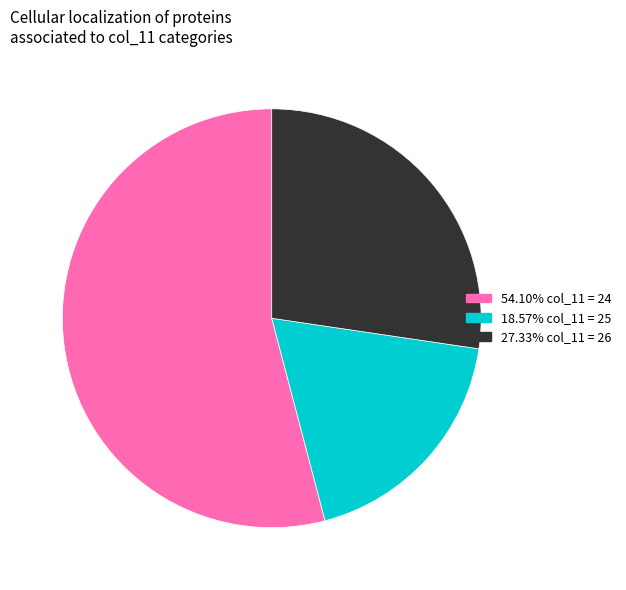

Does any single category account for the majority?

Yes